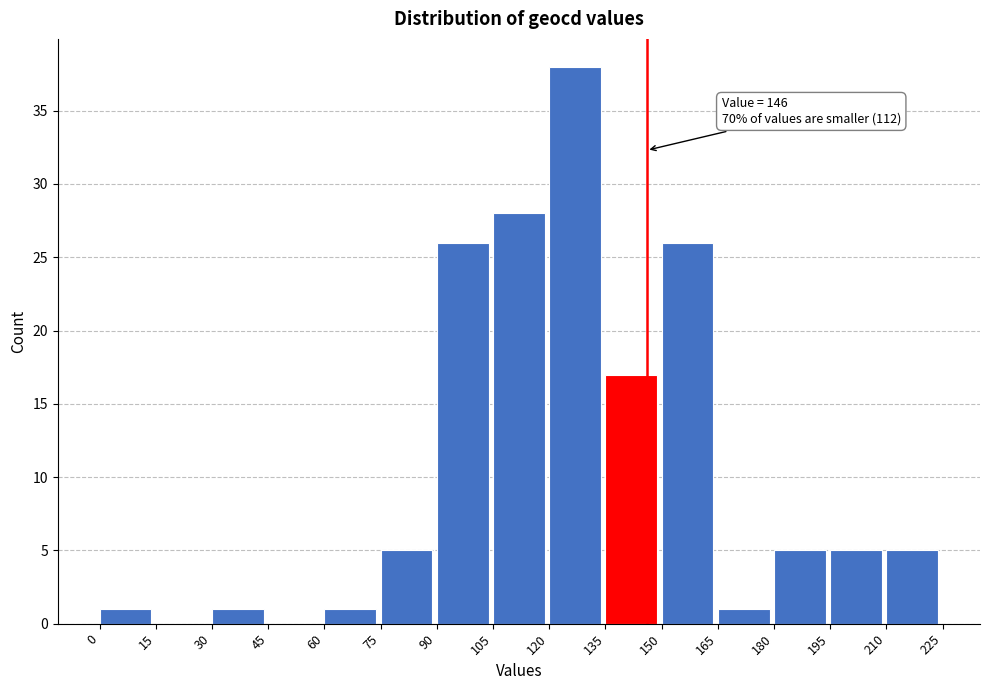

Which range on the x-axis has the tallest bar?

120 to 135